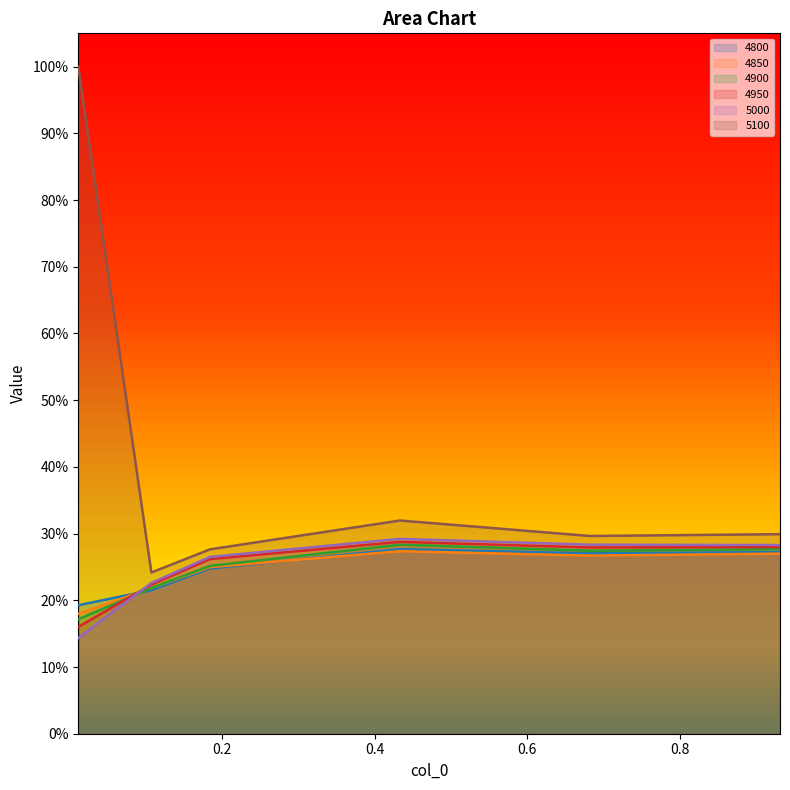

How many interior local peaks does the 4850 series have?

1